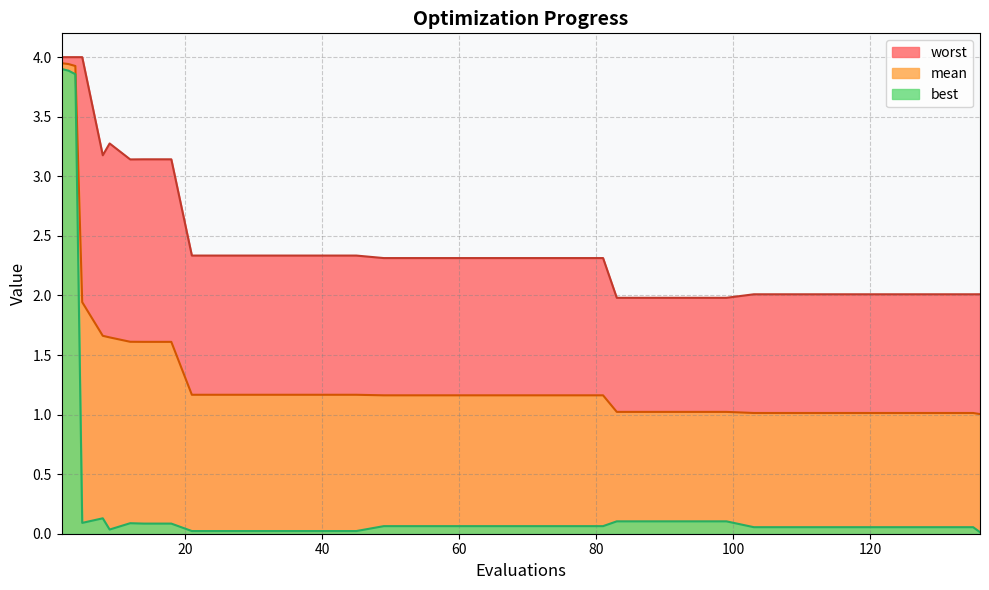

Which series has the widest spread of values?

best